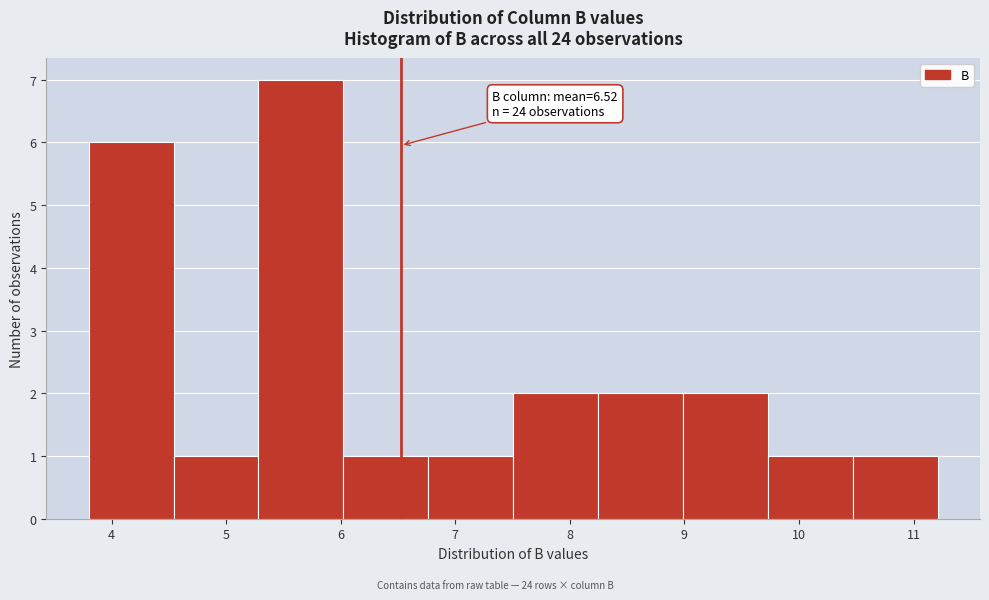

Which range on the x-axis has the tallest bar?

5.3 to 6.0